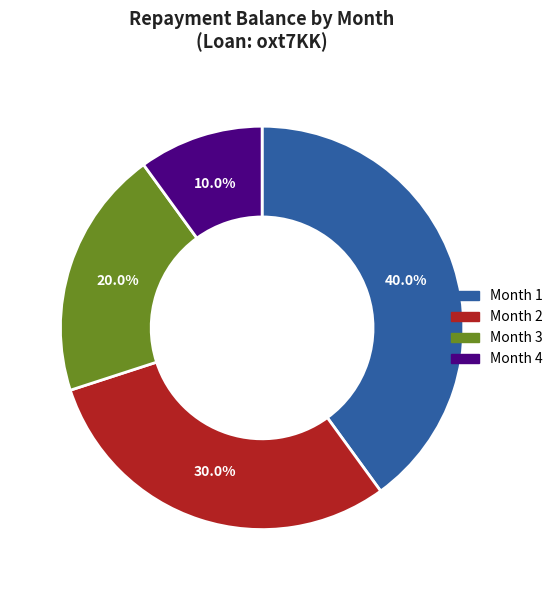

To the nearest percent, what is the combined percentage of Month 3 and Month 2?

50%